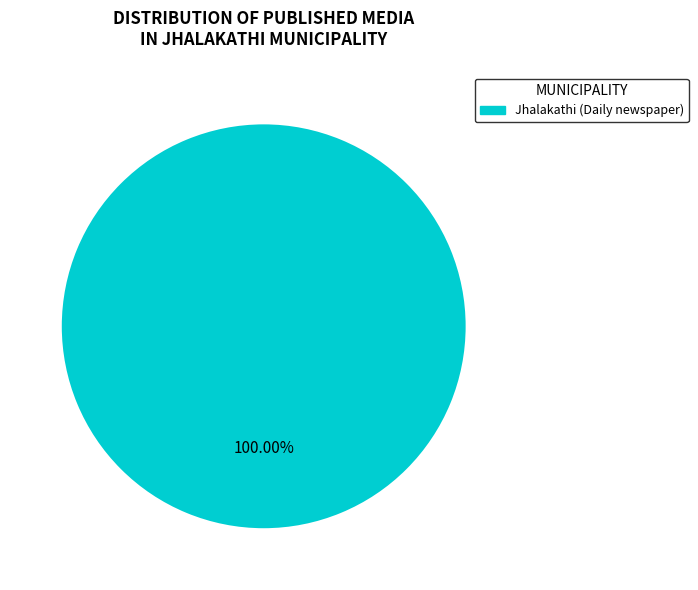

Is there any slice that represents more than half of the pie?

Yes